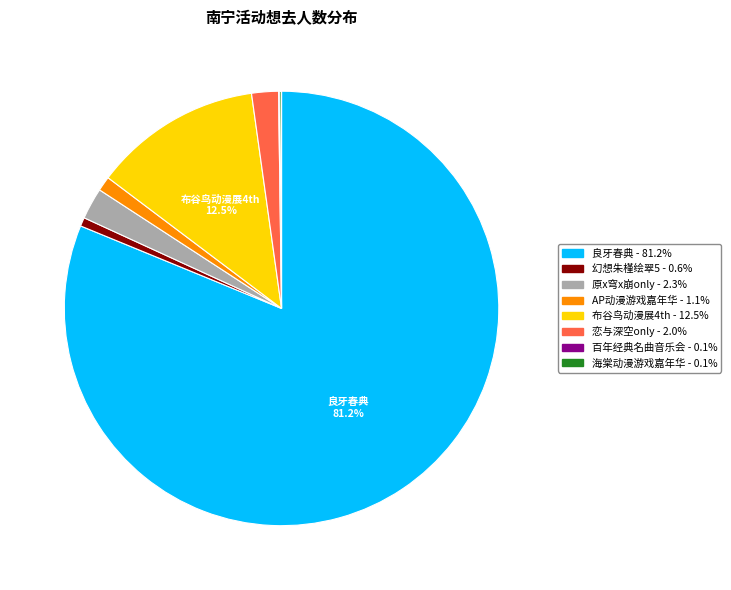

Does any single category account for the majority?

Yes